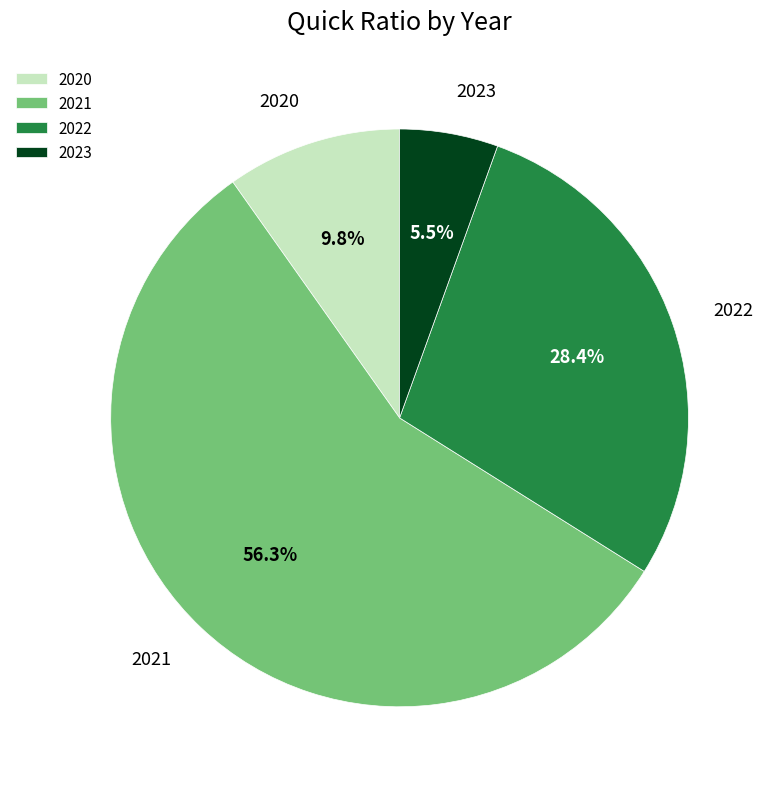

Is there a majority slice in this chart?

Yes